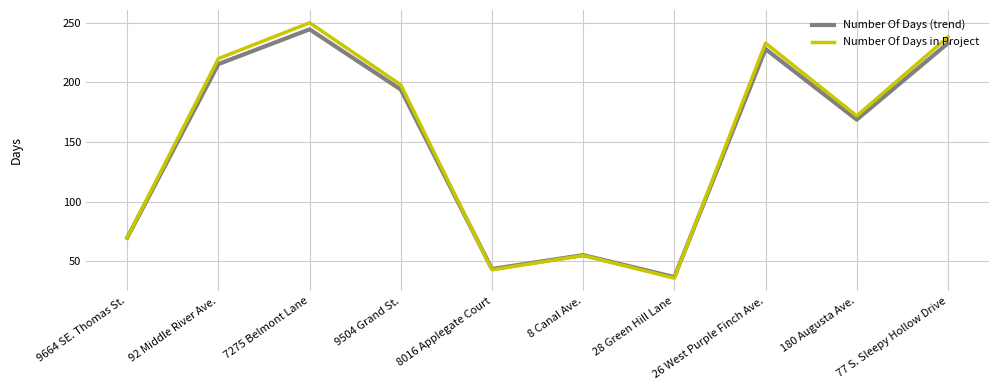

How many lines are shown in the chart?

2